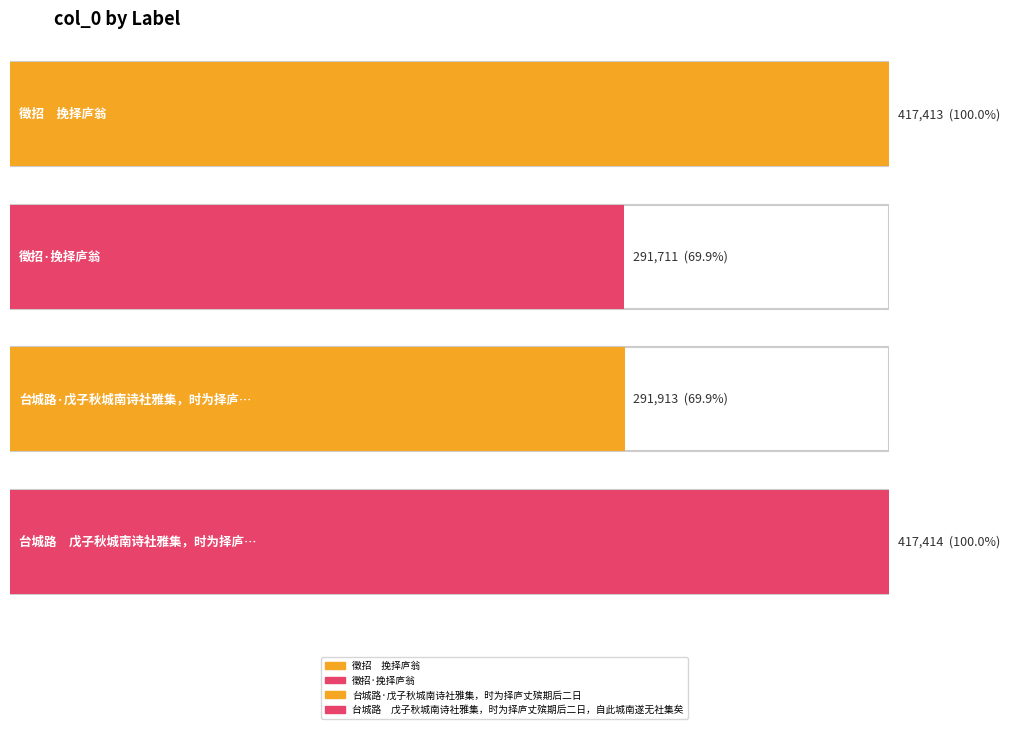

Which category has the lowest value across all series?

徵招·挽择庐翁